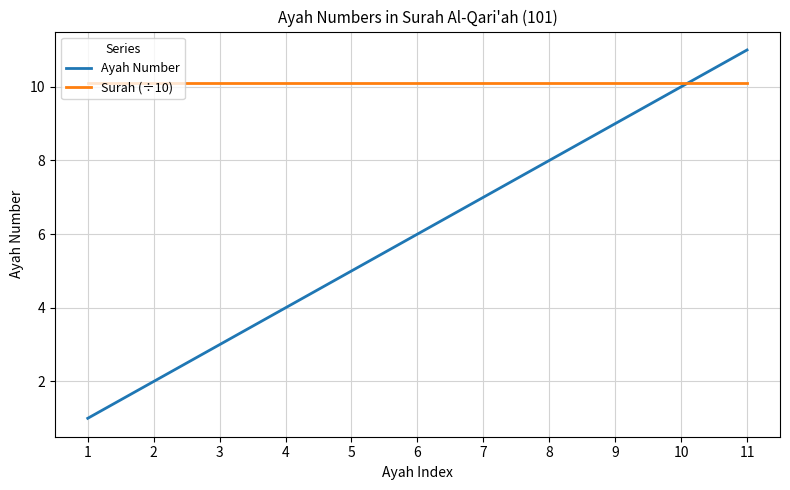

Is the value of Ayah Number at 8 greater than the value of Surah (÷10) at 2?

No